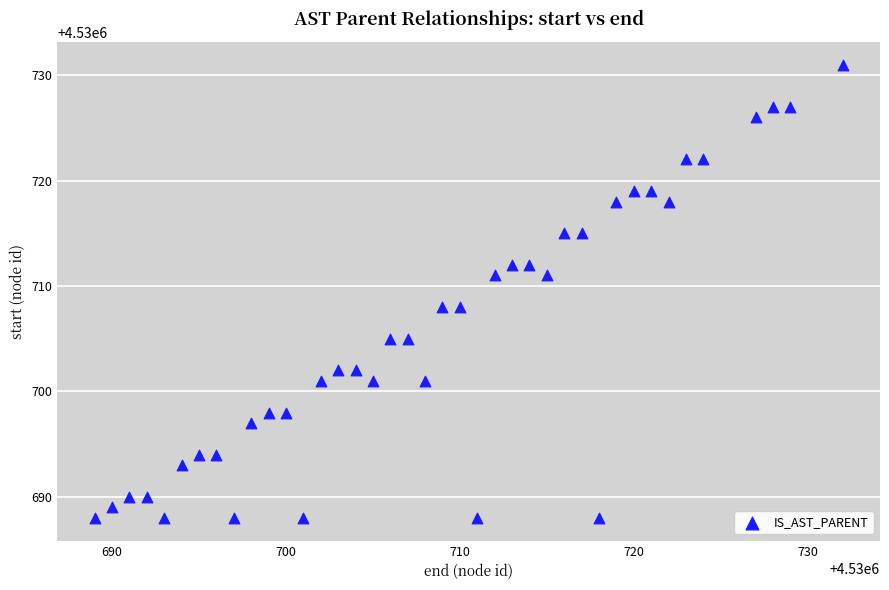

What is the range of Y values (max minus min)?

43